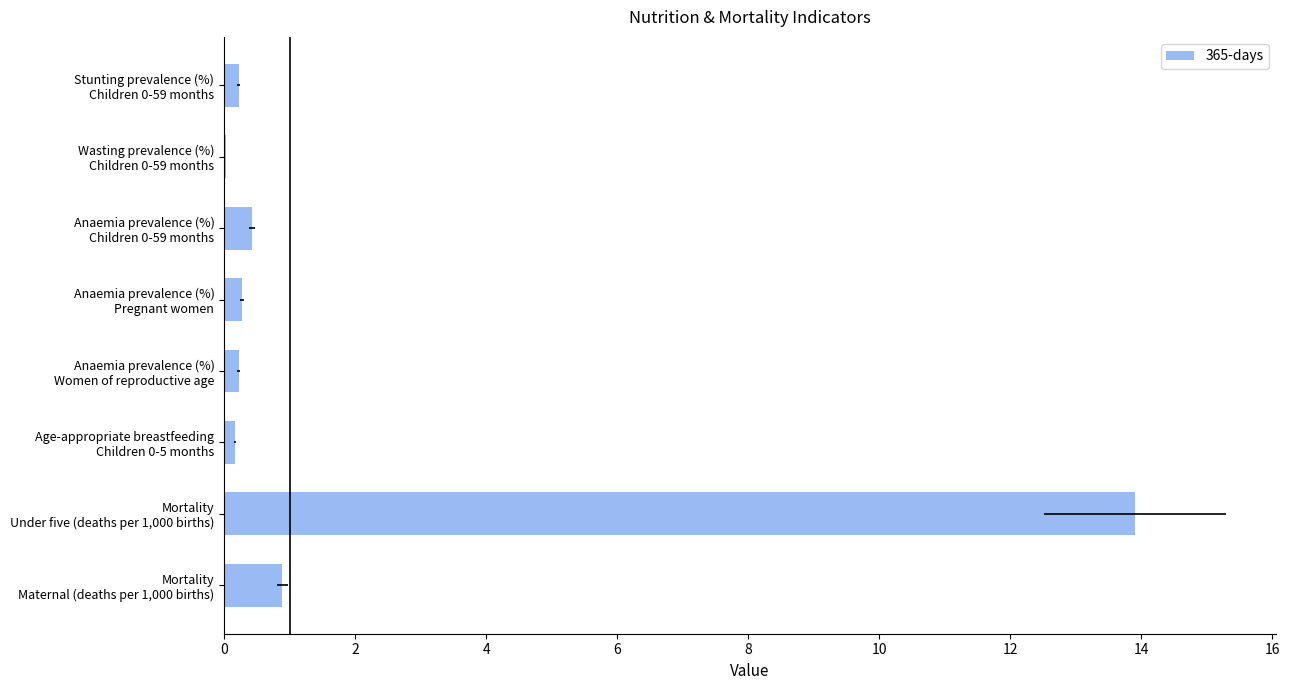

What is the difference between the second highest and second lowest values?

0.7